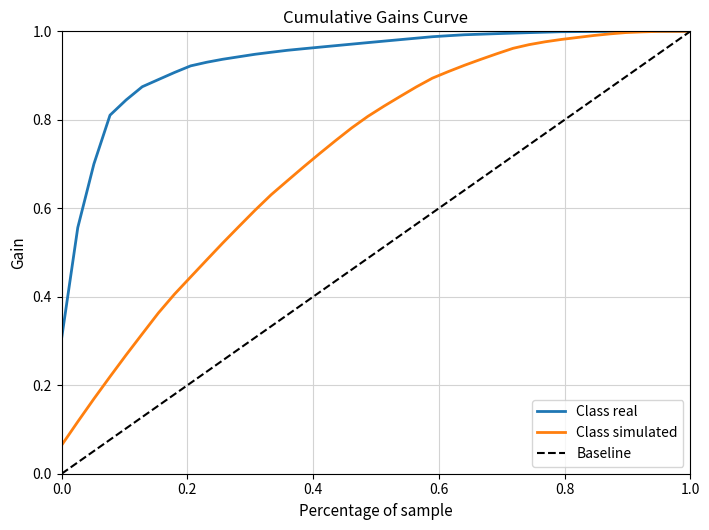

Count the number of data series in this chart.

3